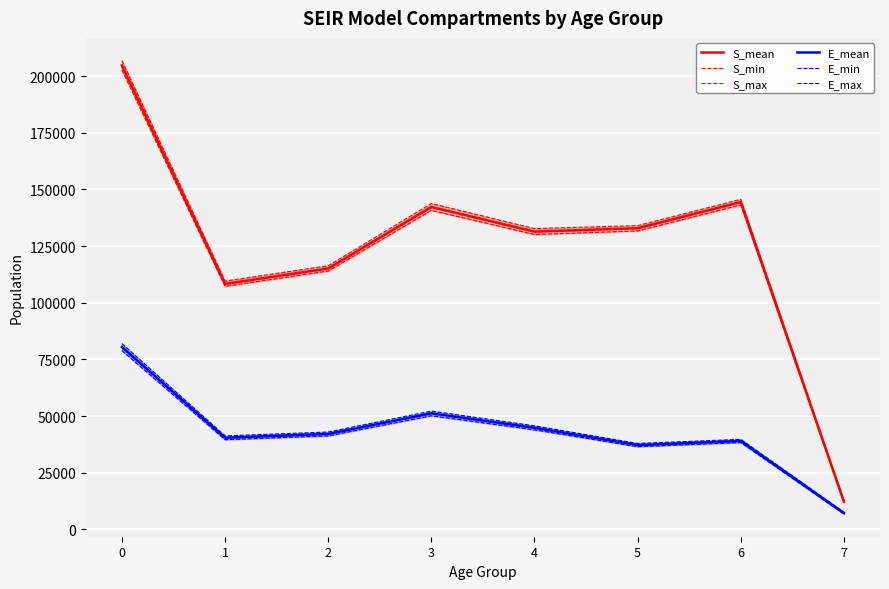

Which series has the largest range (max minus min)?

S_max